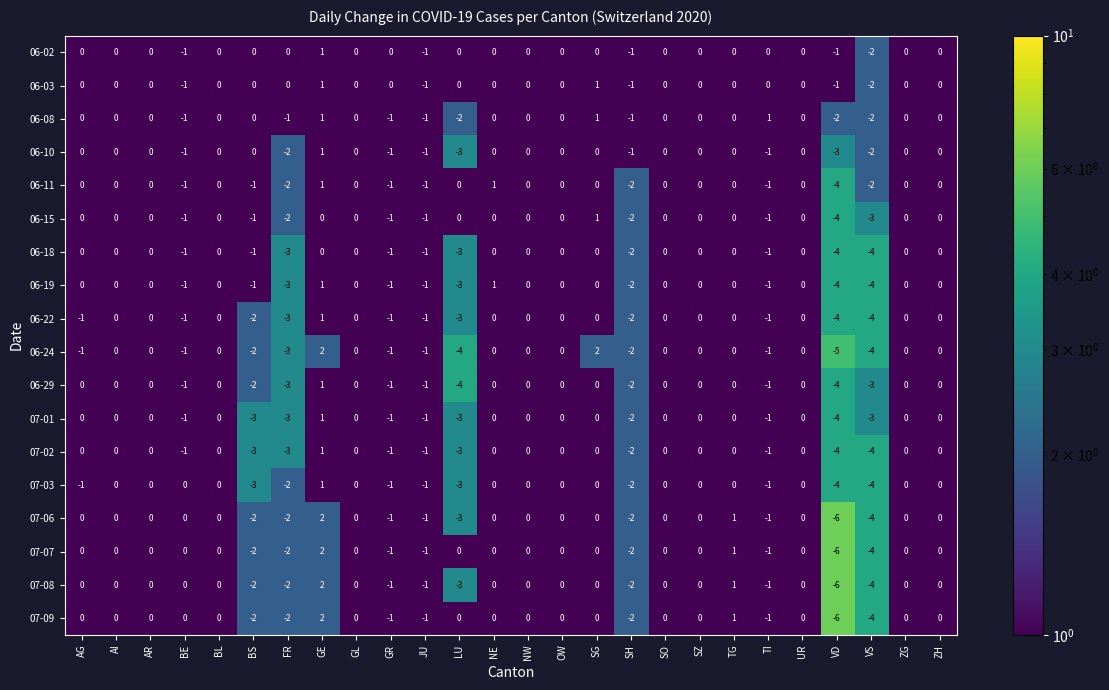

What is the difference between the maximum and second lowest values in the 06-29 series?

5